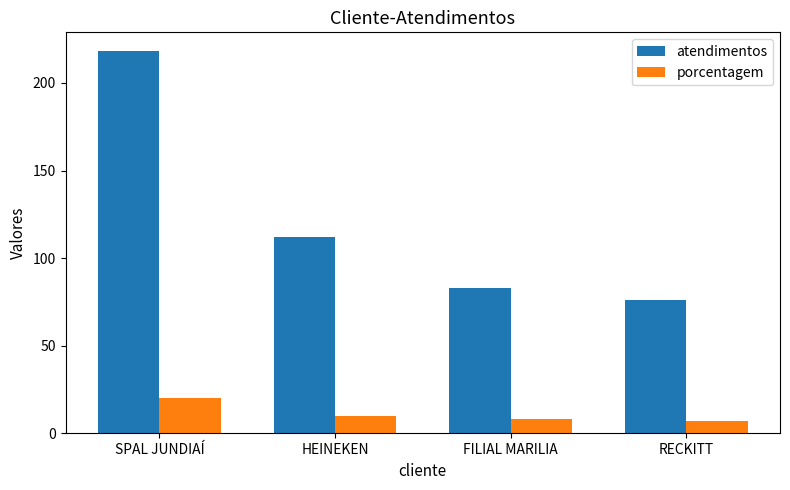

What is the greatest value displayed?

218